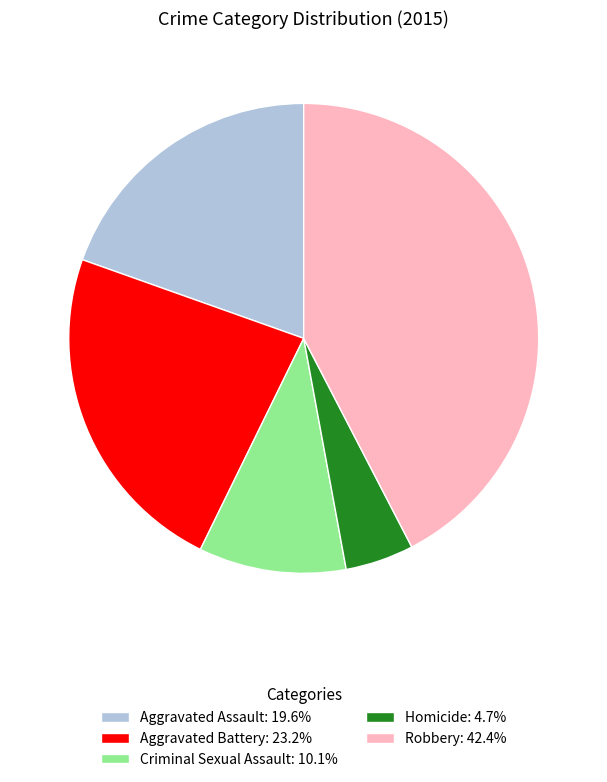

Is there any slice that represents more than half of the pie?

No